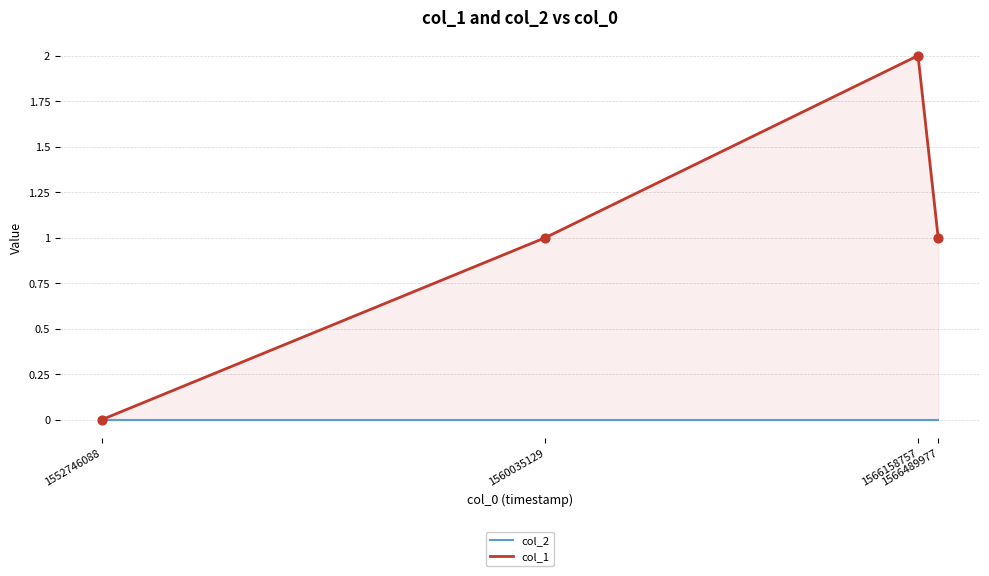

Which series reaches the maximum Y coordinate?

col_1